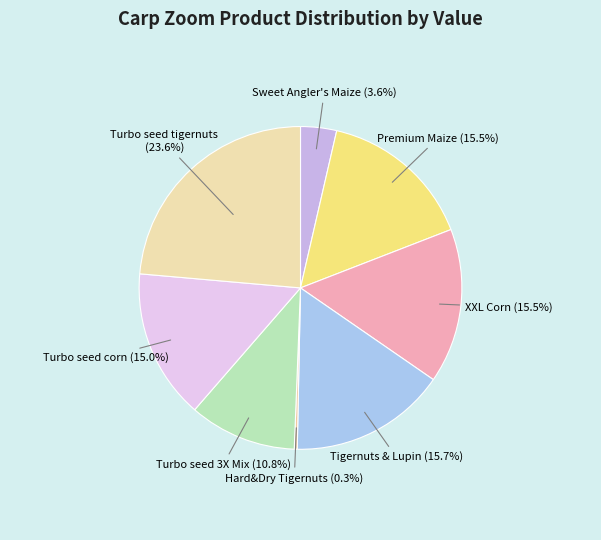

Do Turbo seed corn and Turbo seed tigernuts together represent more than half of the pie?

No